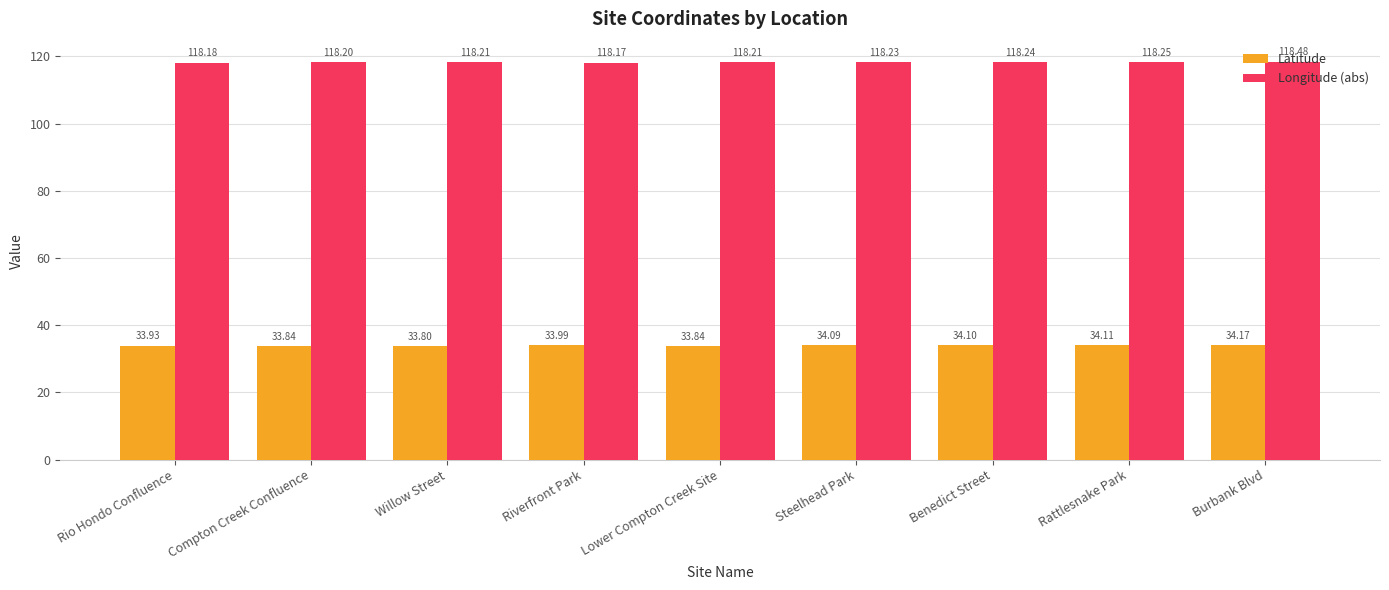

Rank the series by their maximum value, from highest to lowest.

Longitude (abs), Latitude